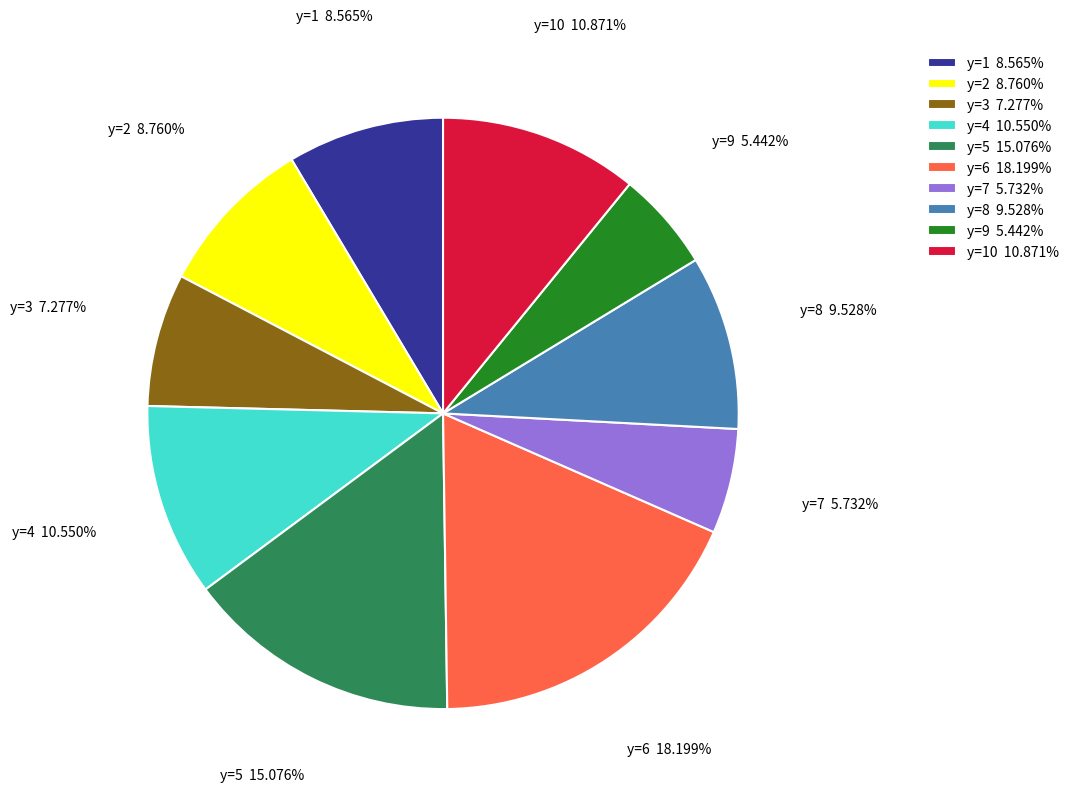

Which slice is the largest?

y=6 18.199%